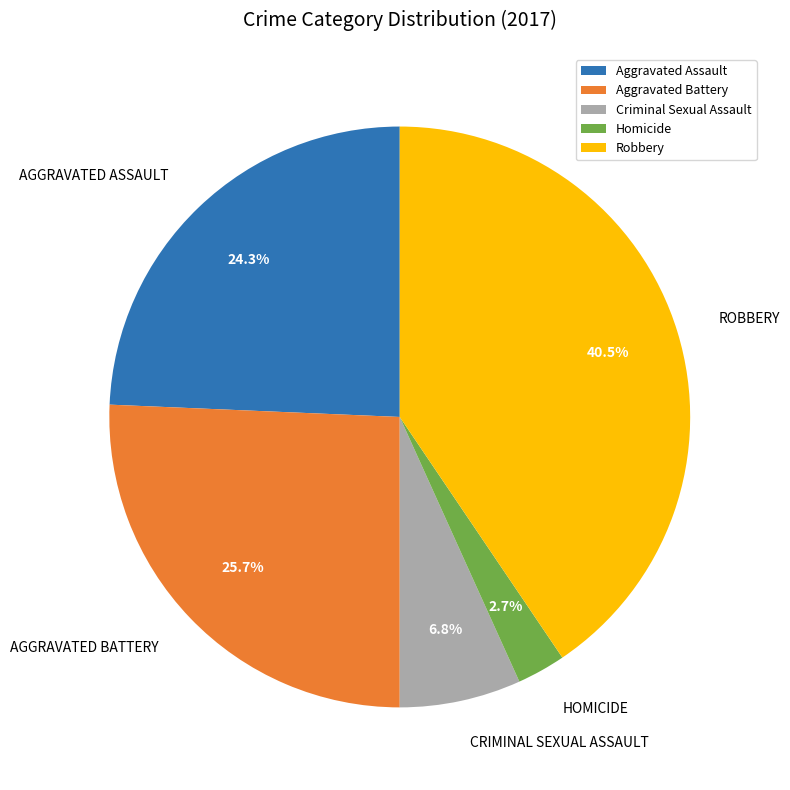

How much of the chart is everything except Aggravated Assault?

75.7%